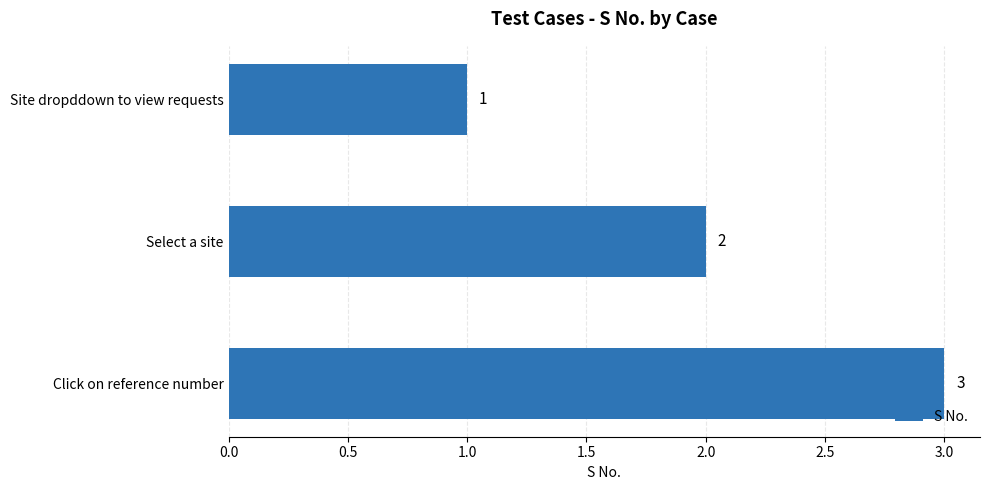

List the labels in order of value, smallest first.

Site dropddown to view requests, Select a site, Click on reference number